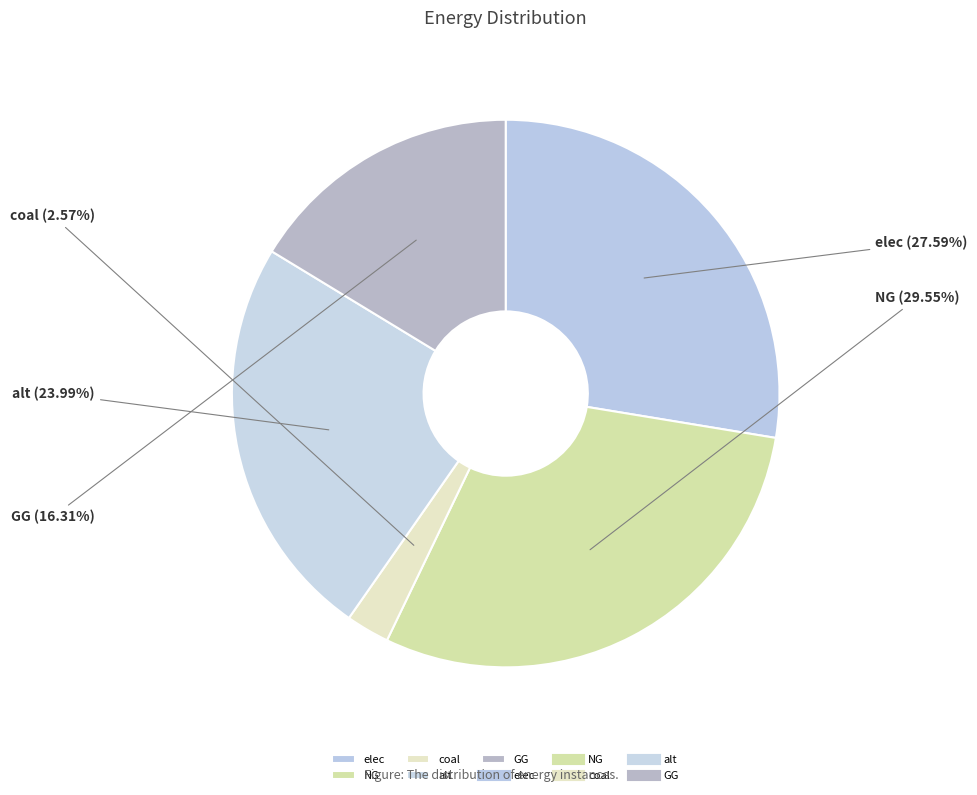

Which slice is the largest?

NG